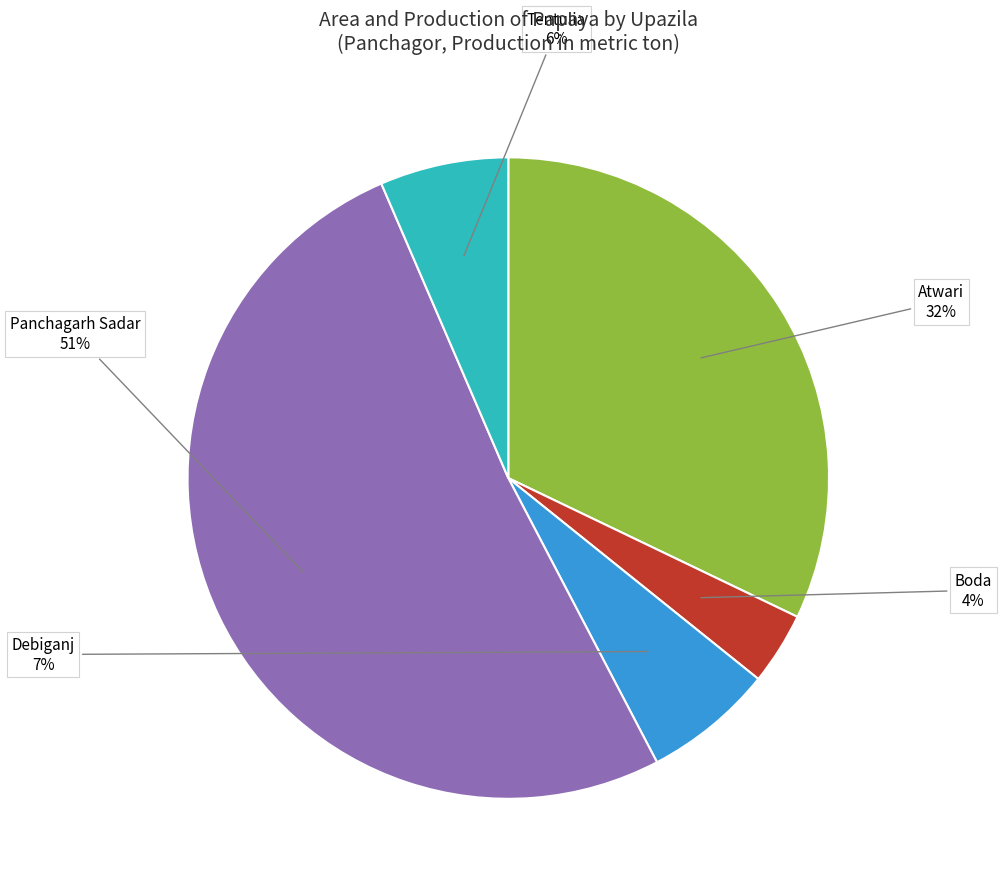

The Atwari slice represents 32% of the pie. True or false?

True